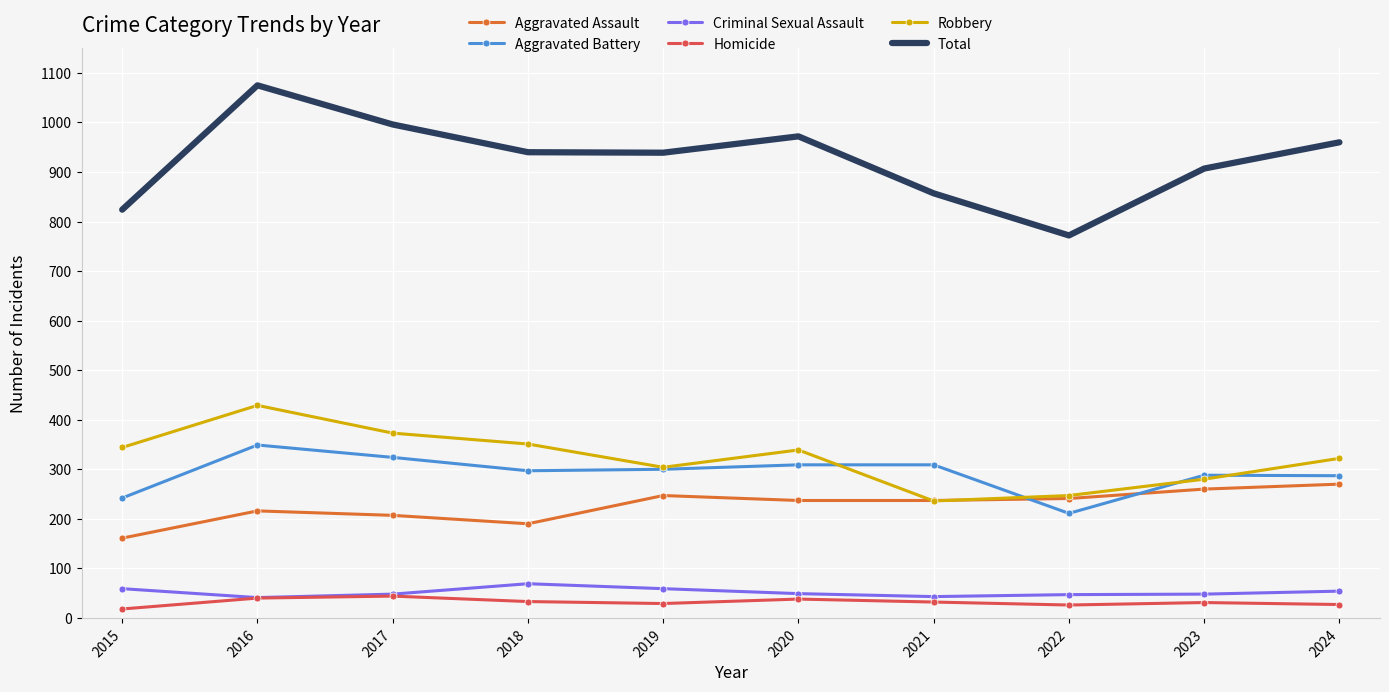

Which series has the largest total across all categories?

Total